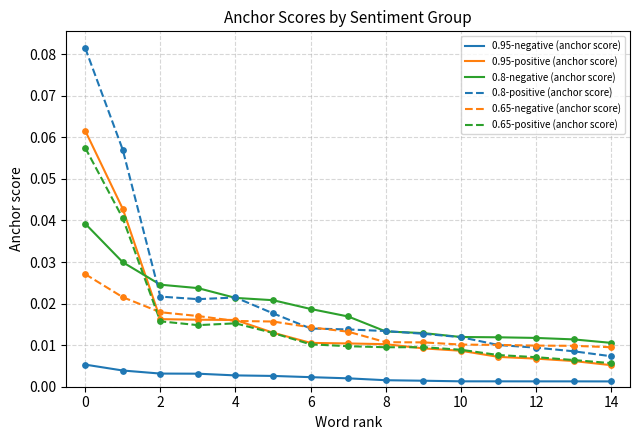

List the series in order of their peak value, lowest first.

0.95-negative (anchor score), 0.65-negative (anchor score), 0.8-negative (anchor score), 0.65-positive (anchor score), 0.95-positive (anchor score), 0.8-positive (anchor score)